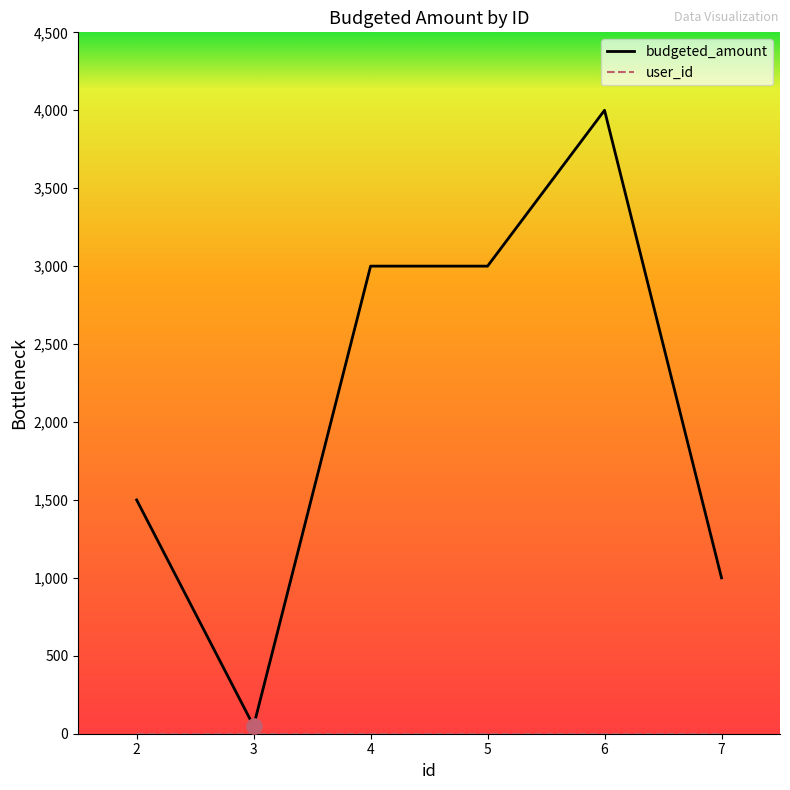

Which series has the widest spread of values?

budgeted_amount